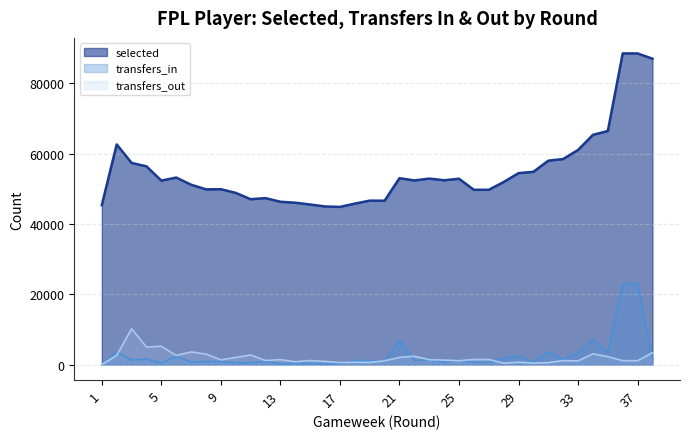

How many lines are shown in the chart?

3